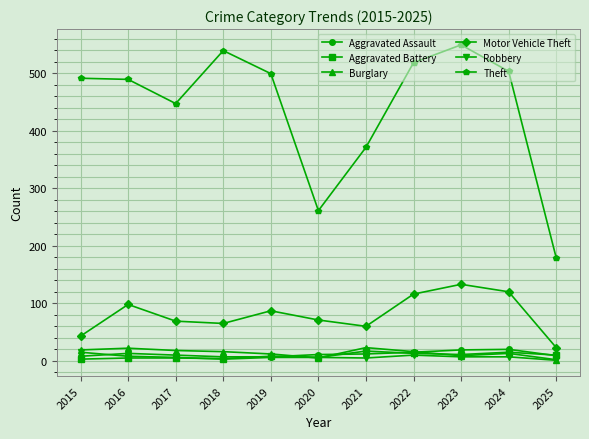

True or false: Motor Vehicle Theft and Robbery cross at least once.

False